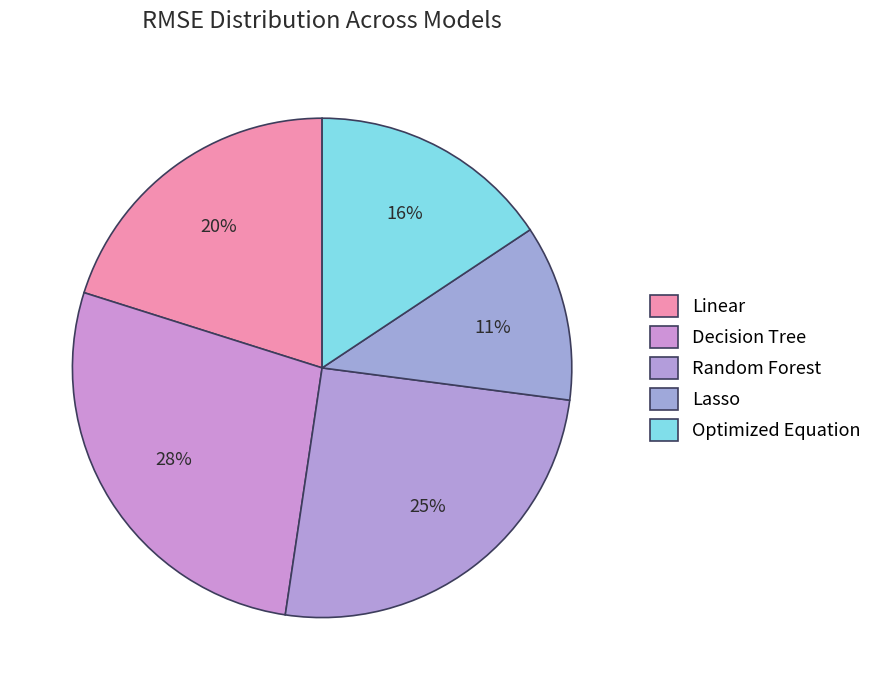

True or false: Lasso accounts for 18% of the total.

False